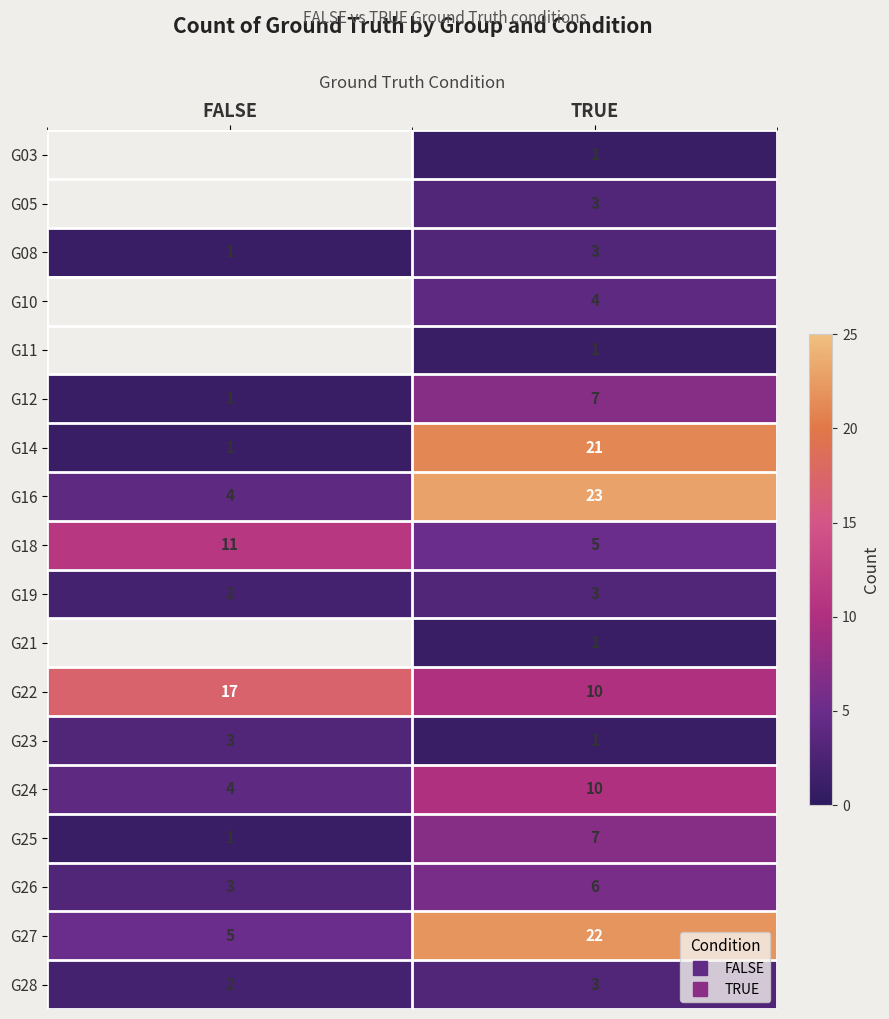

At which category does the chart reach its peak across all series?

TRUE